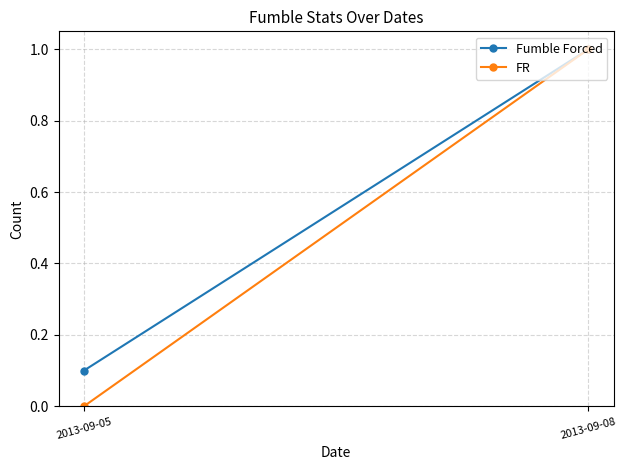

What are all the series names shown in the legend?

Fumble Forced, FR